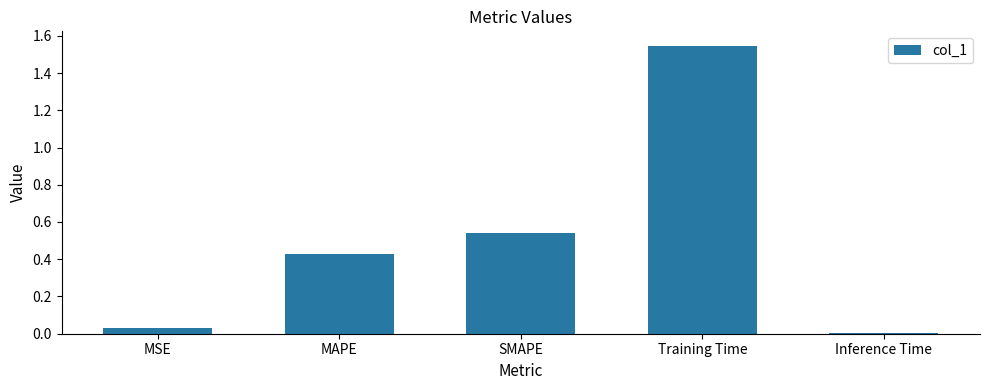

What is the label of the 3rd bar from the right?

SMAPE